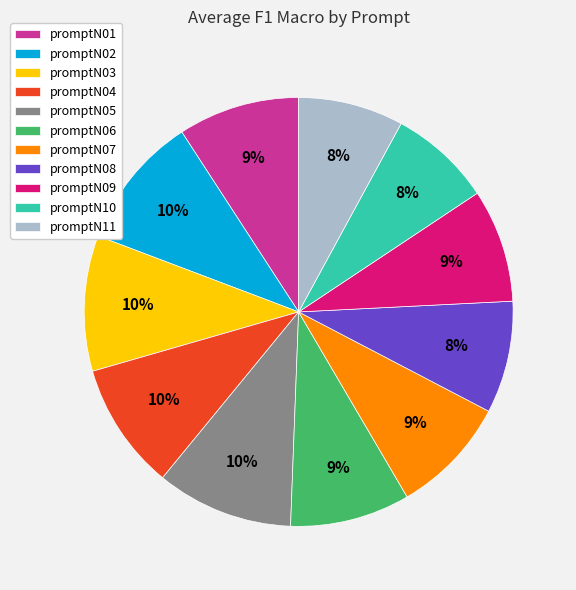

What percentage is the promptN06 slice, to the nearest percent?

9%